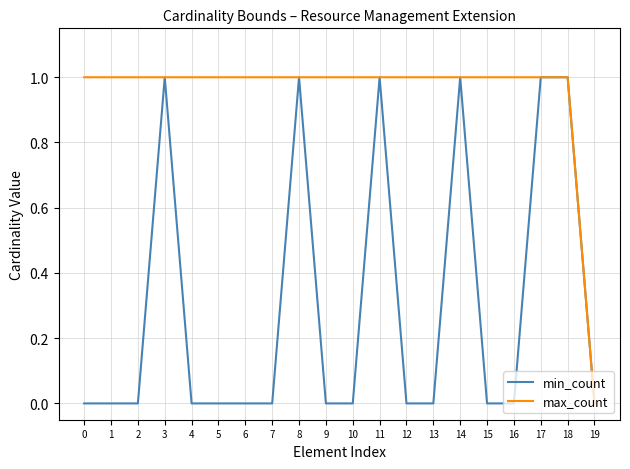

How many lines are shown in the chart?

2